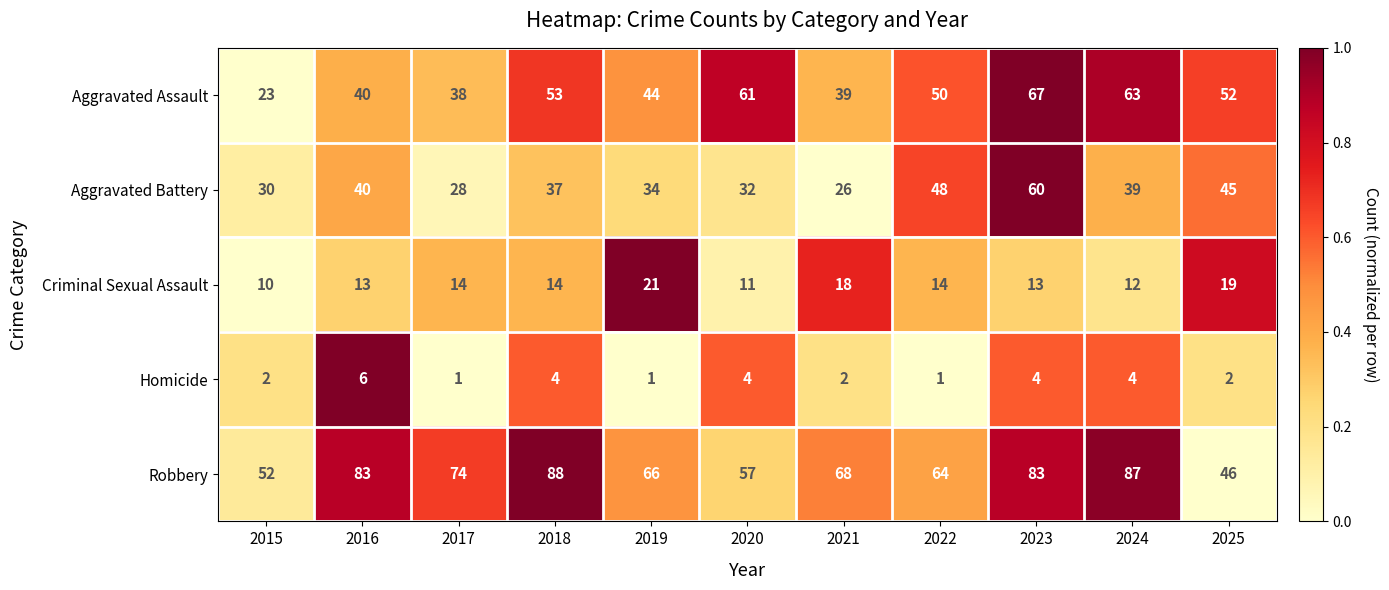

At which category is the sum across all series the highest?

2023